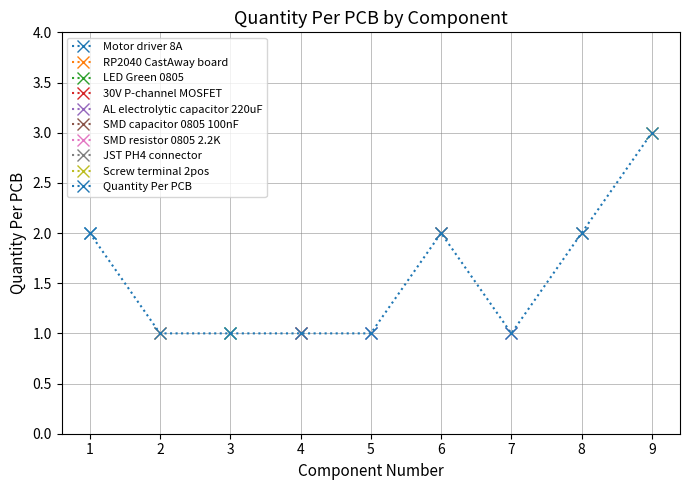

What is the sum of the values at 3 and 7?

2